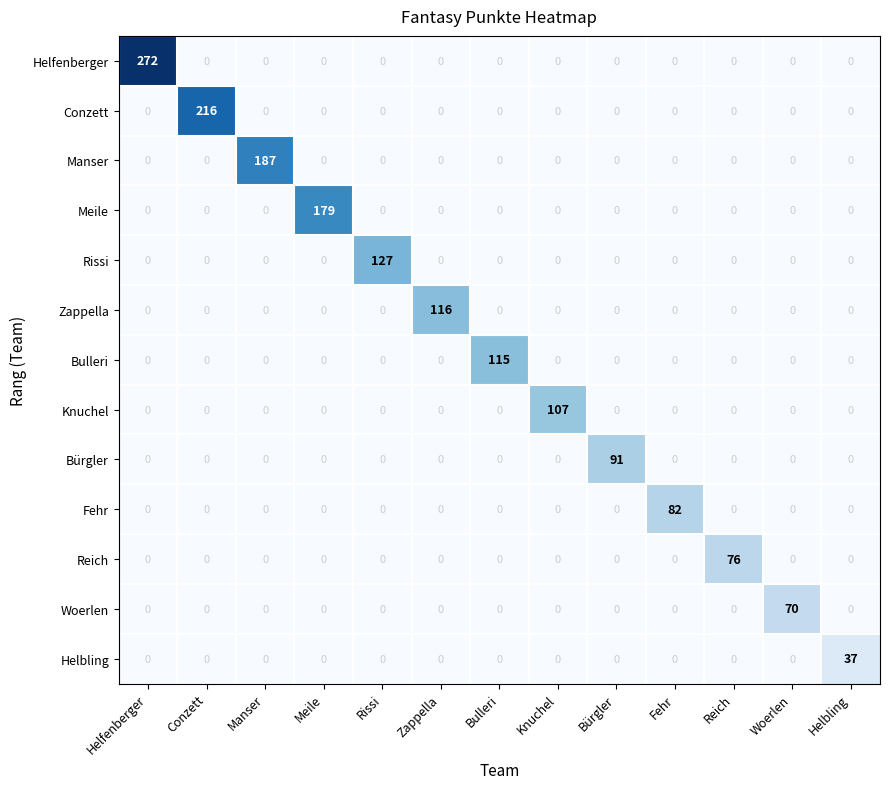

What is the maximum value shown in the chart?

272